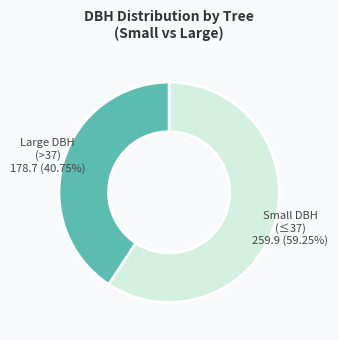

Is there a majority slice in this chart?

Yes